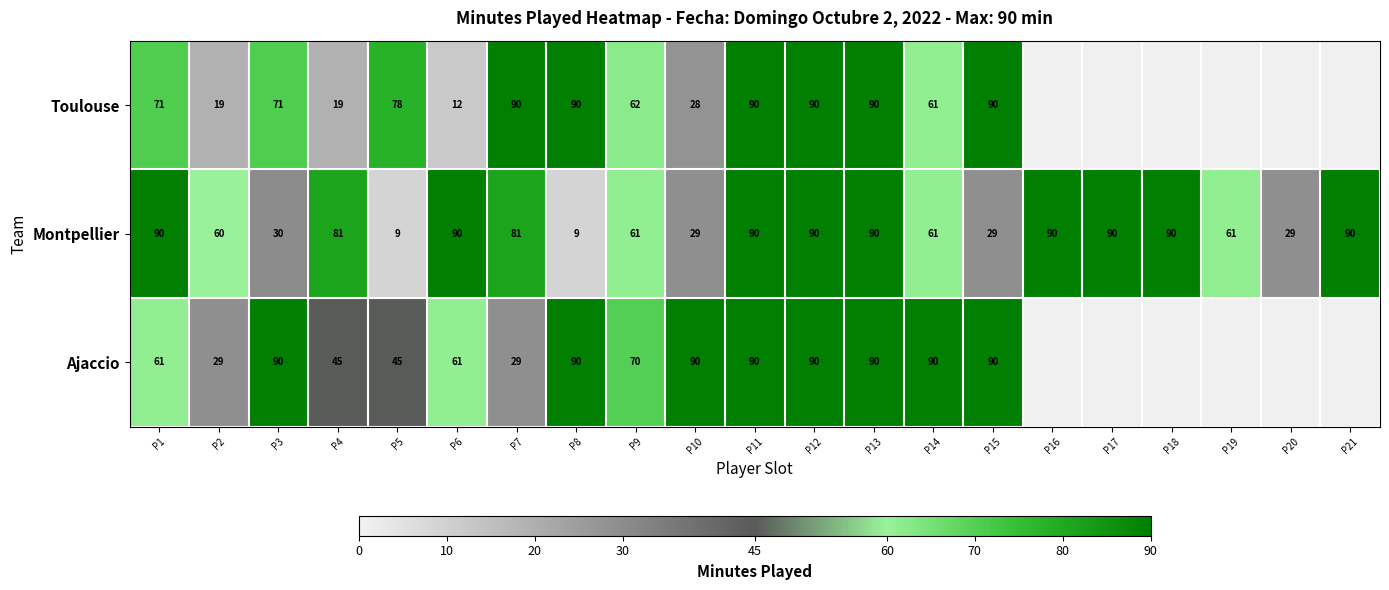

The Toulouse series shows 132.0 at P15. True or false?

False